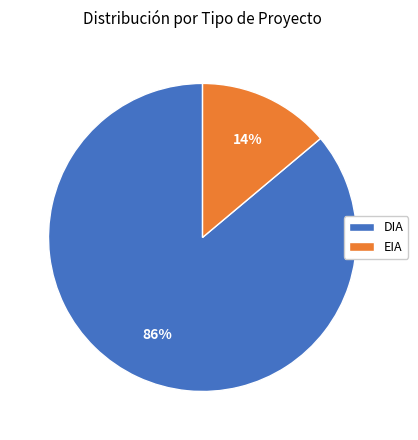

To the nearest percent, what is the average slice percentage?

50%